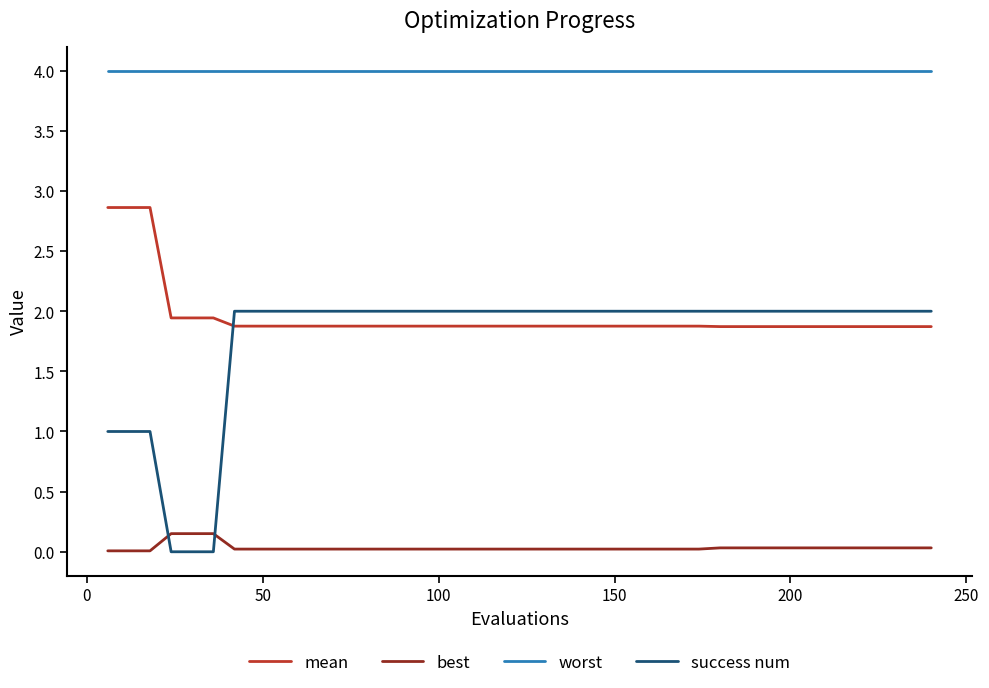

Which series has the largest total across all categories?

worst